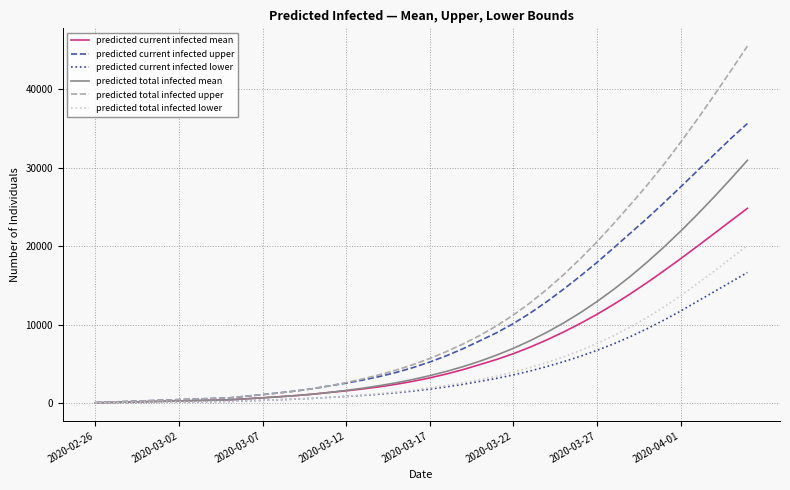

How many series are shown in this chart?

6